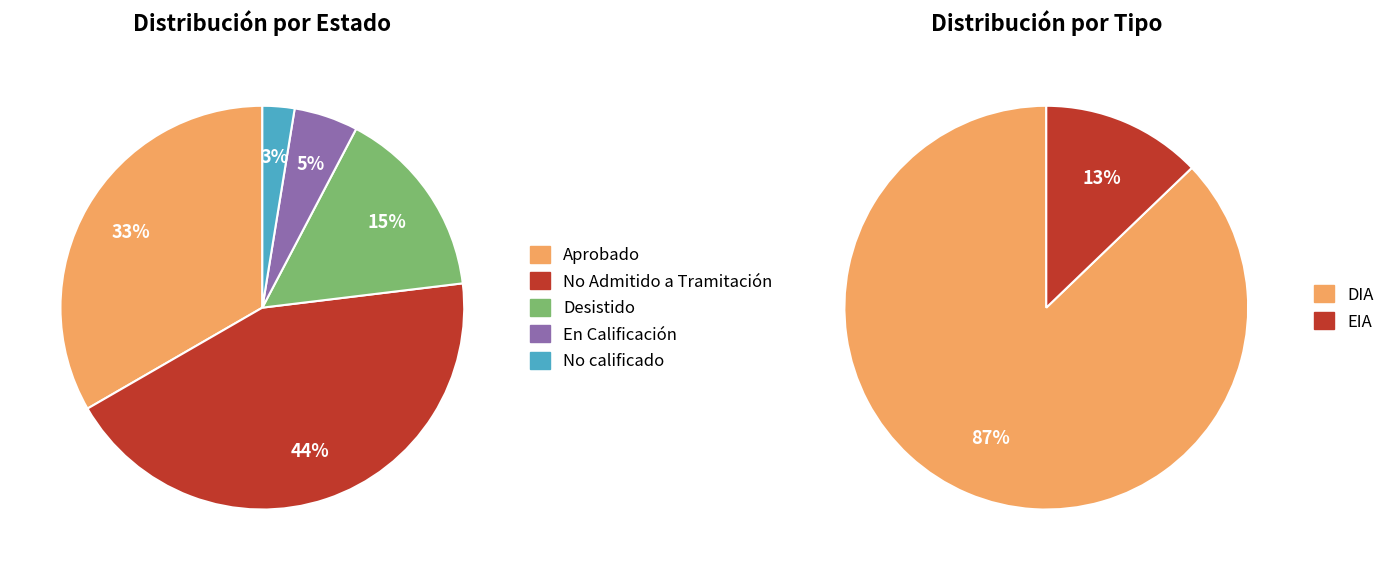

To the nearest percent, what is the difference between the Aprobado and Desistido slice percentages?

18%